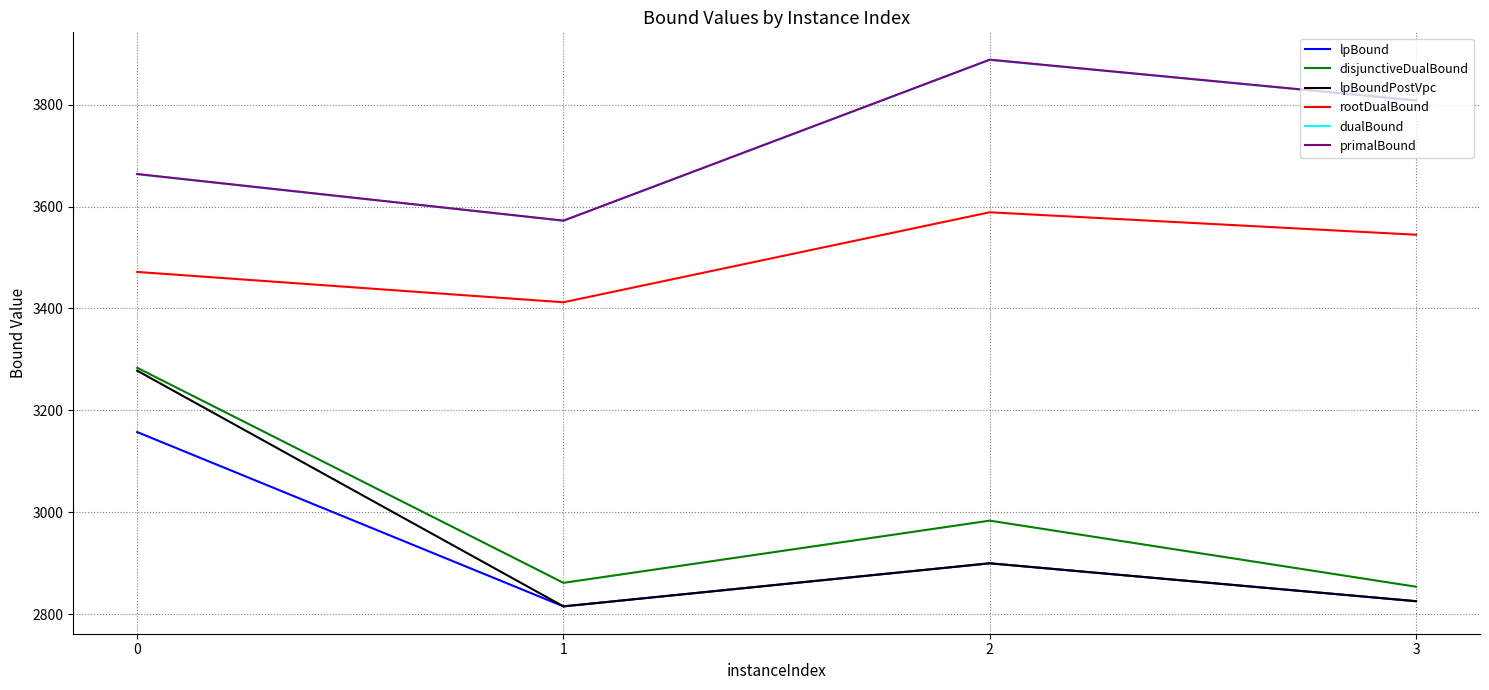

True or false: primalBound and dualBound cross at least once.

False